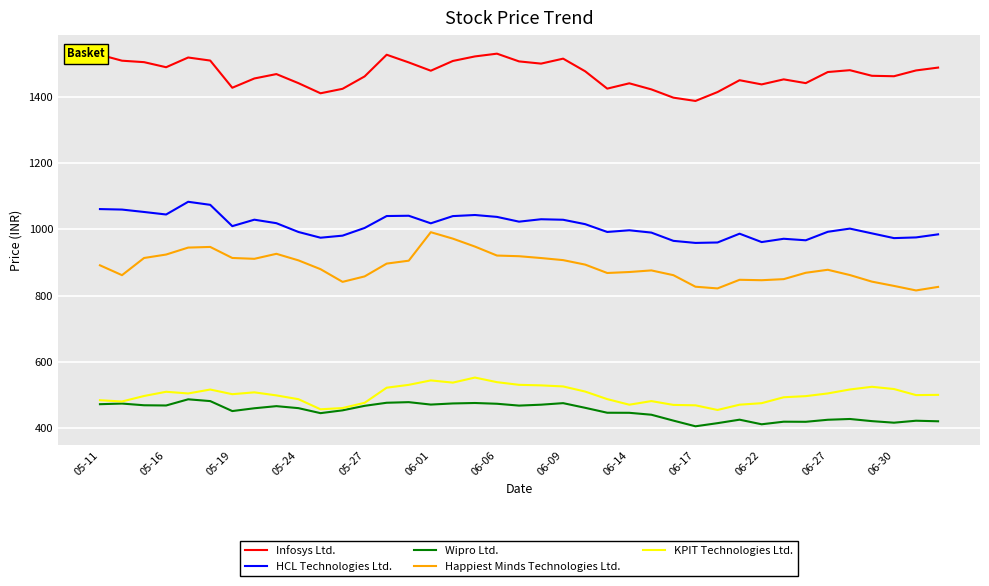

What is the highest value of the KPIT Technologies Ltd. series?

552.3